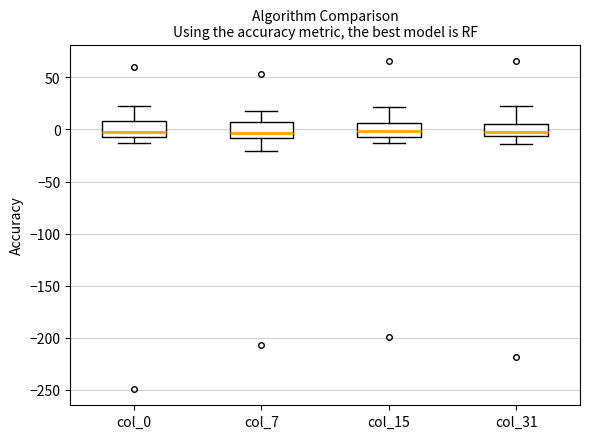

Reading left to right, read every box against the y-axis: the position of its median line, the range the box covers, and the ends of its whiskers. The values are not printed on the chart, so give them approximately, as read against the axis.

col_0: median 0, box -10 to 10, whiskers -15 to 25
col_7: median -5, box -10 to 5, whiskers -20 to 20
col_15: median 0, box -10 to 5, whiskers -15 to 20
col_31: median 0, box -5 to 5, whiskers -15 to 20